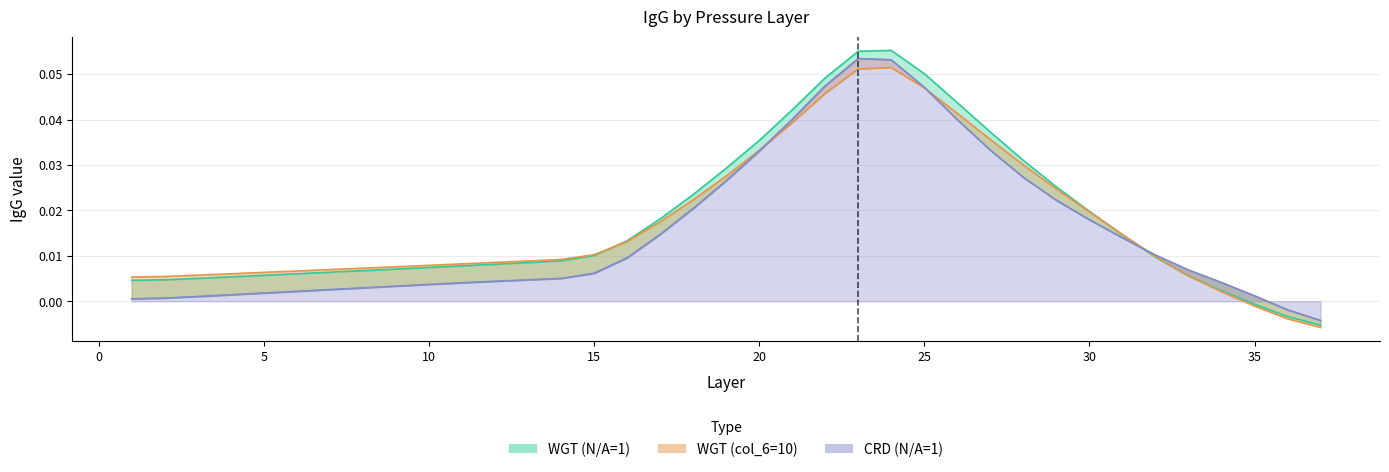

List the labels in order of WGT (N/A=1) value, largest first.

24, 23, 25, 22, 26, 21, 27, 20, 28, 19, 29, 18, 30, 17, 31, 16, 15, 32, 14, 13, 12, 11, 10, 9, 8, 7, 6, 5, 33, 4, 3, 2, 1, 34, 35, 36, 37